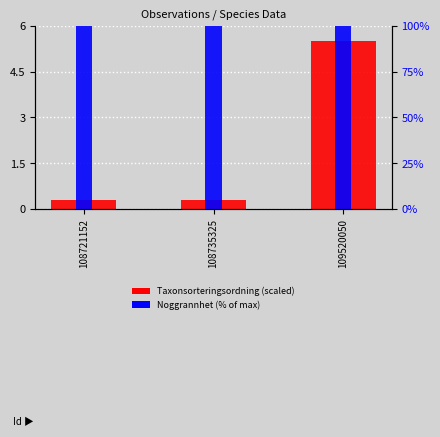

At which category is the sum across all series the highest?

109520050